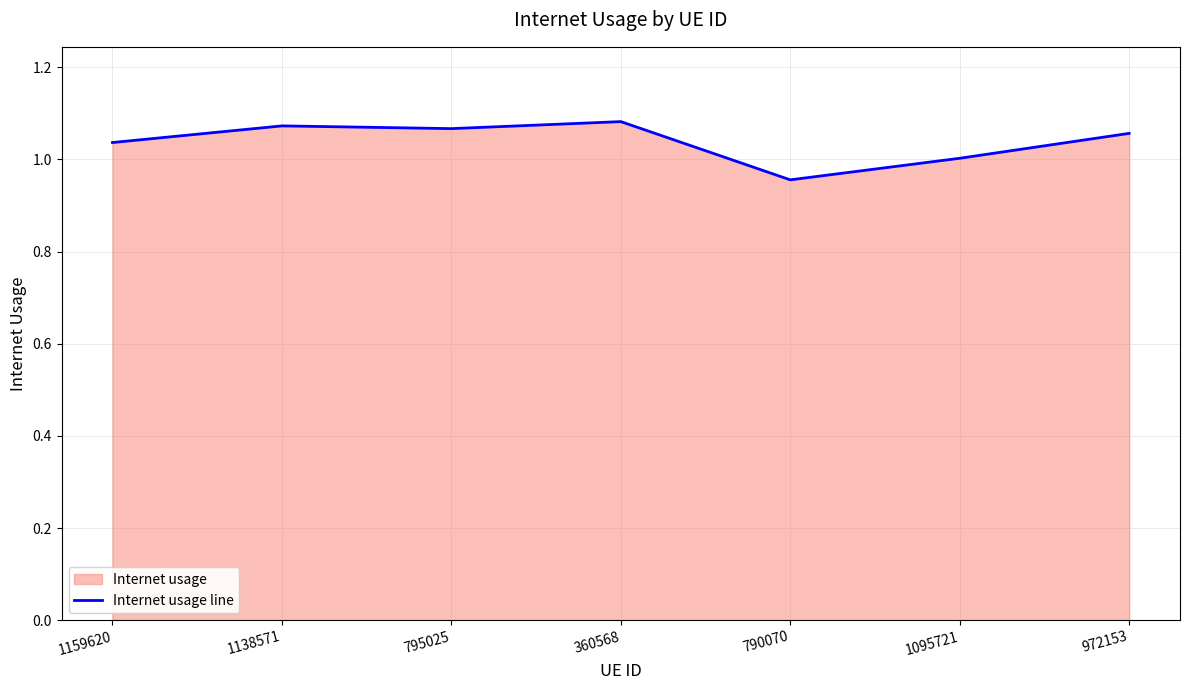

Reading left to right, what are all the values shown in this chart?

1159620=1.0	1138571=1.1	795025=1.1	360568=1.1	790070=1.0	1095721=1.0	972153=1.1